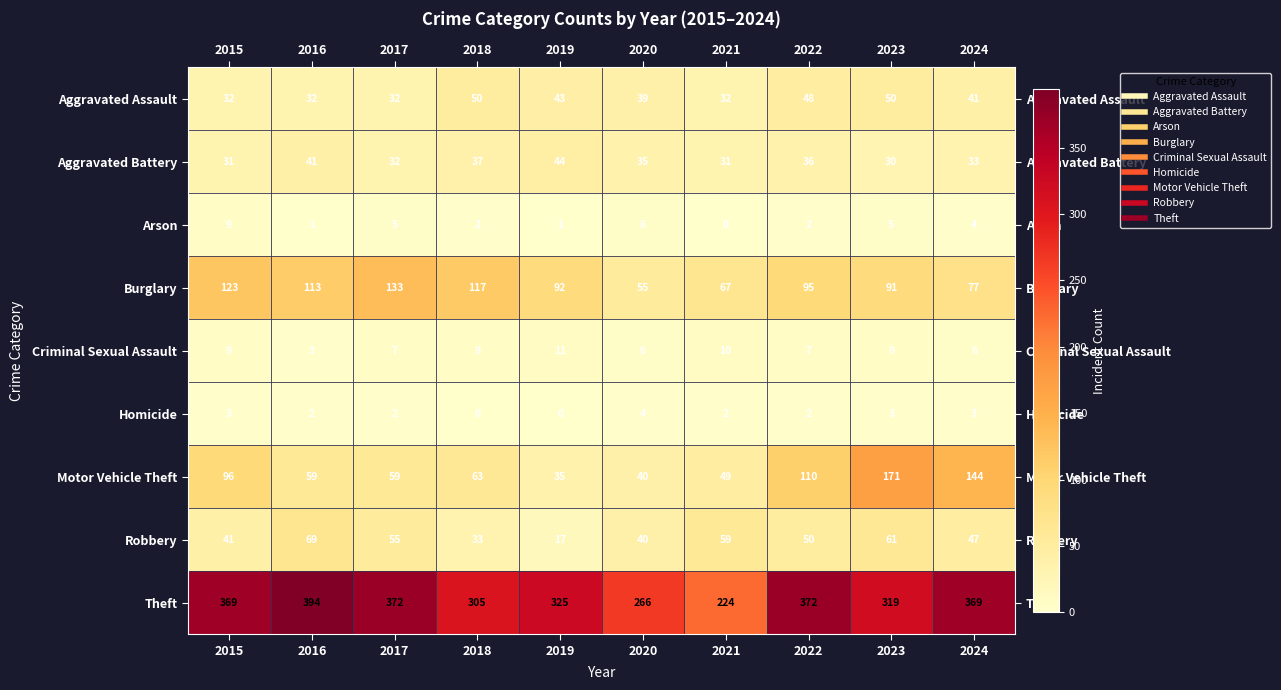

Count the number of data series in this chart.

9